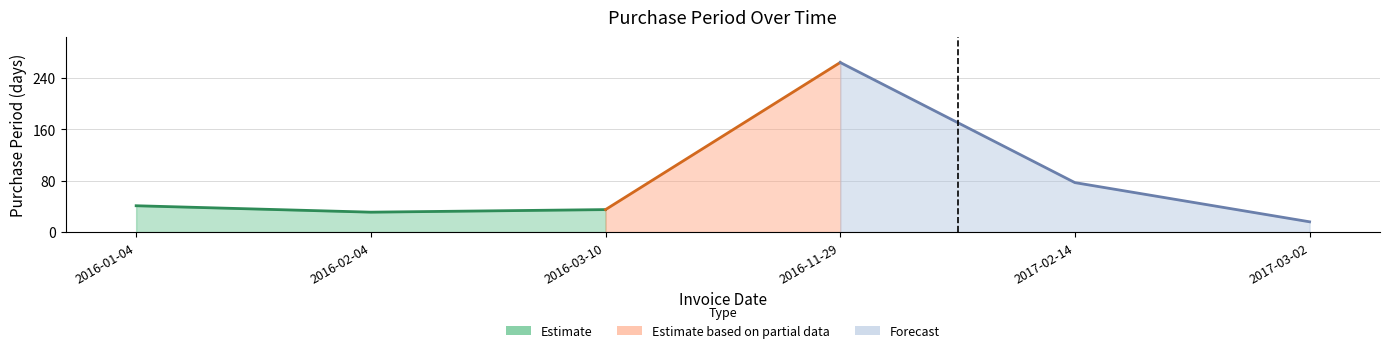

At which category does the chart reach its minimum across all series?

2017-03-02